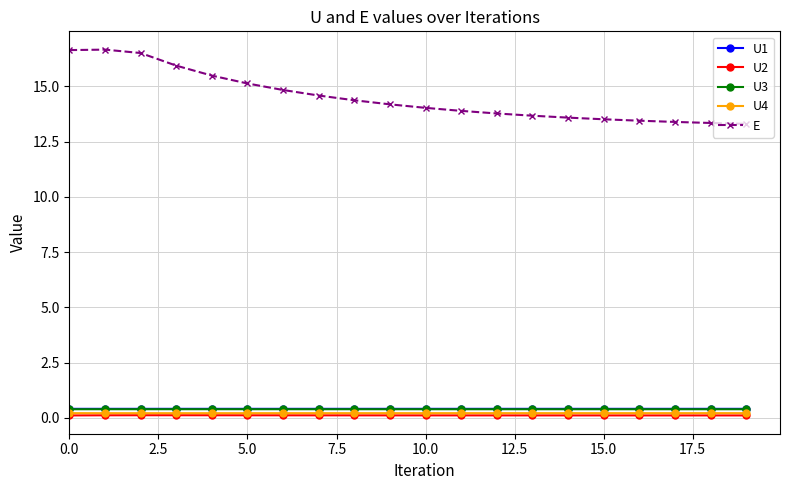

What is the maximum value shown in the chart?

16.7